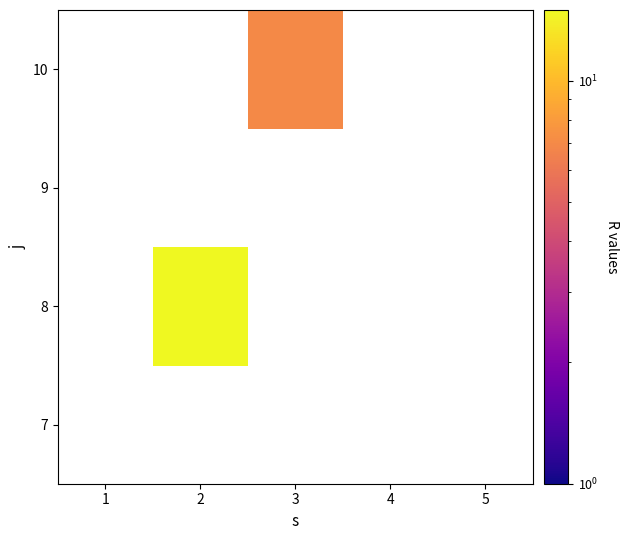

List the series in order of their overall mean, lowest first.

7, 8, 9, 10